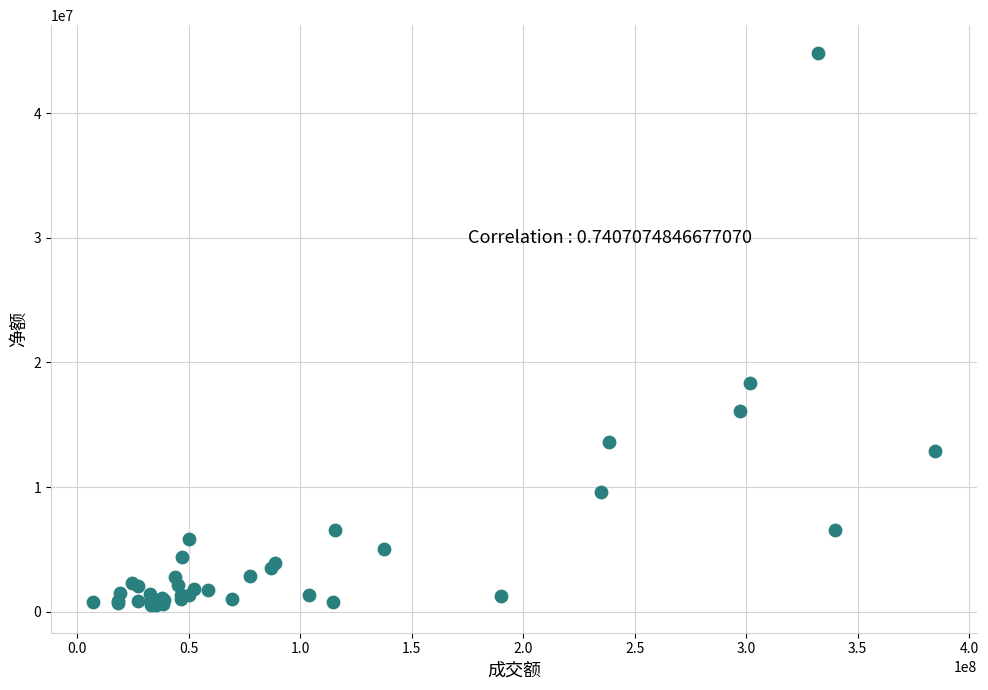

What Y value in the scatter plot is closest to 22686392?

18315919